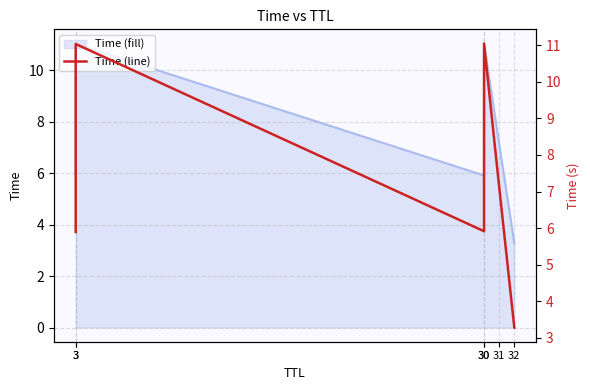

Does the chart have visible grid lines?

Yes